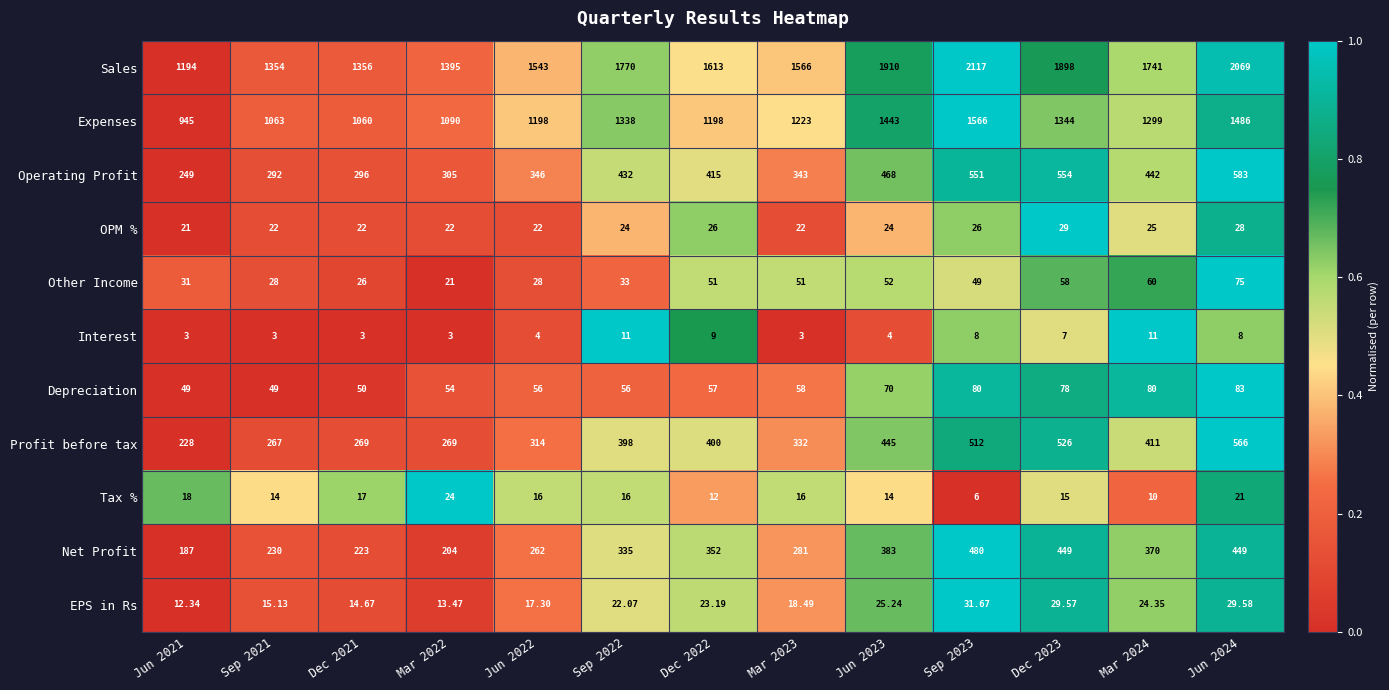

At which category is the sum across all series the highest?

Sep 2023